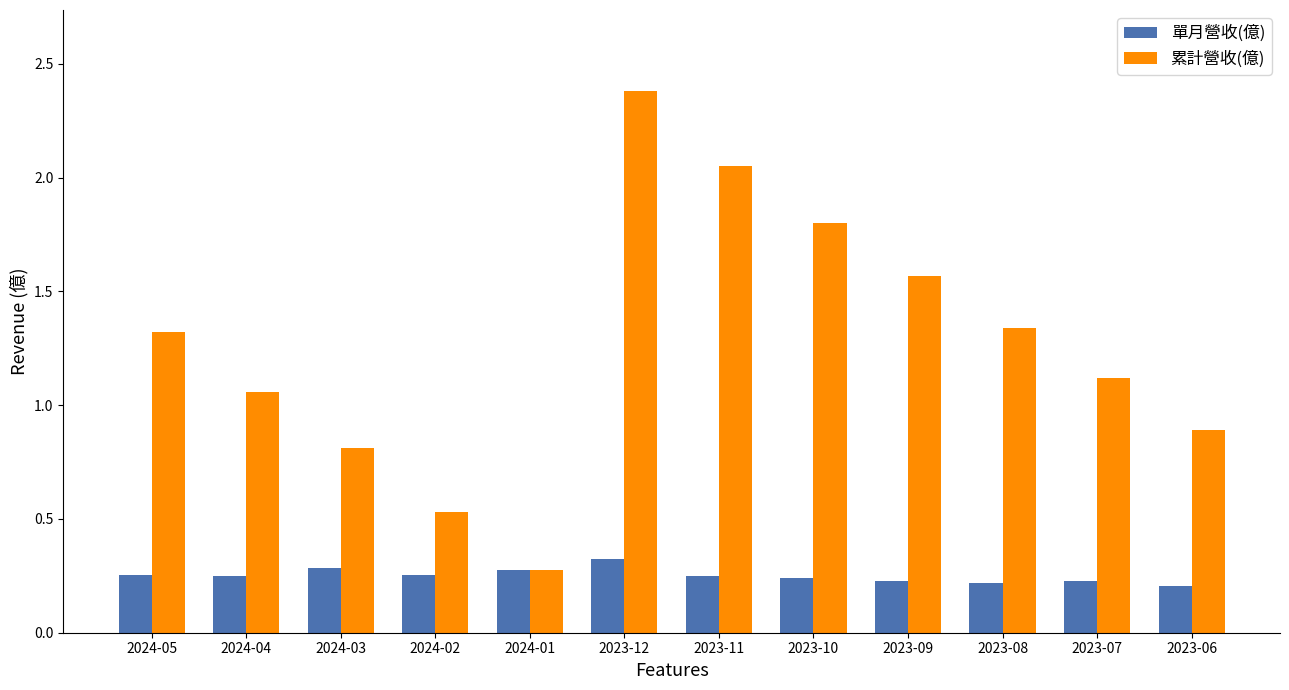

The 單月營收(億) series shows 0.4 at 2023-10. True or false?

False